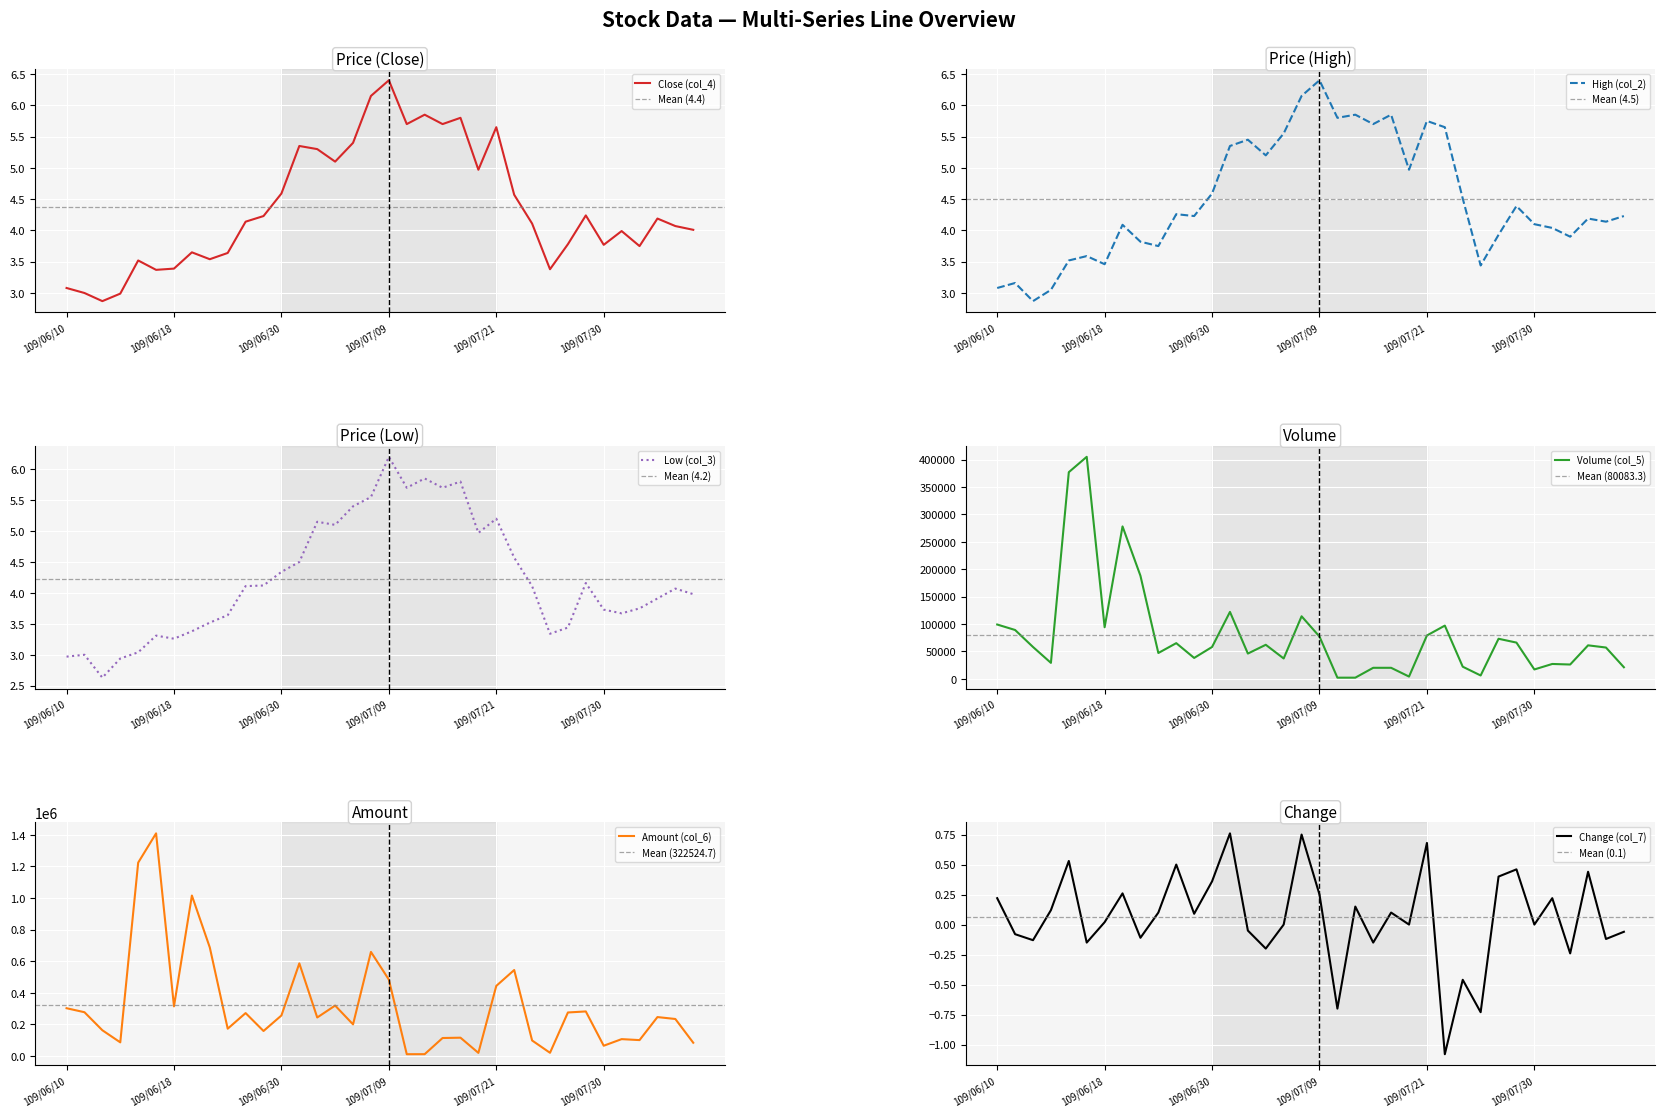

Between 109/07/22 and 109/08/03, which series saw the biggest shift?

Amount (col_6)